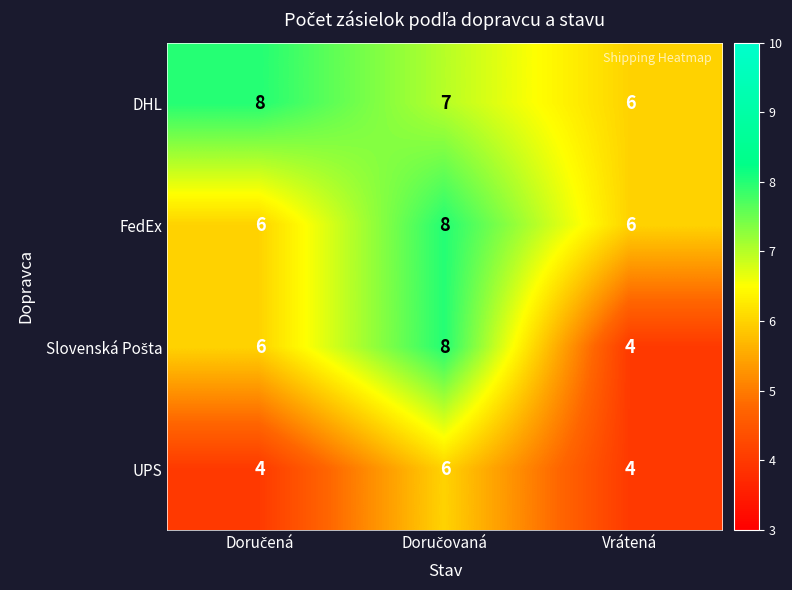

What is the average value of the DHL series?

7